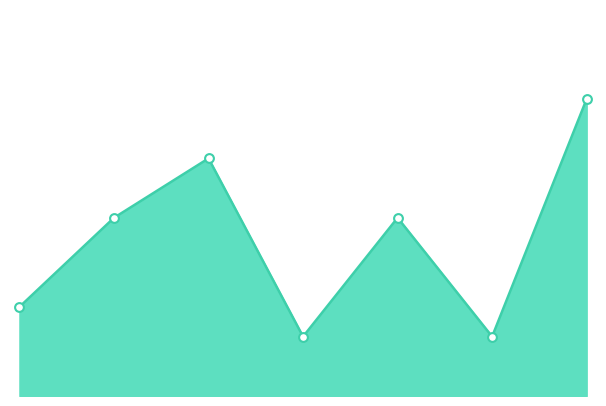

Does the chart have visible grid lines?

No